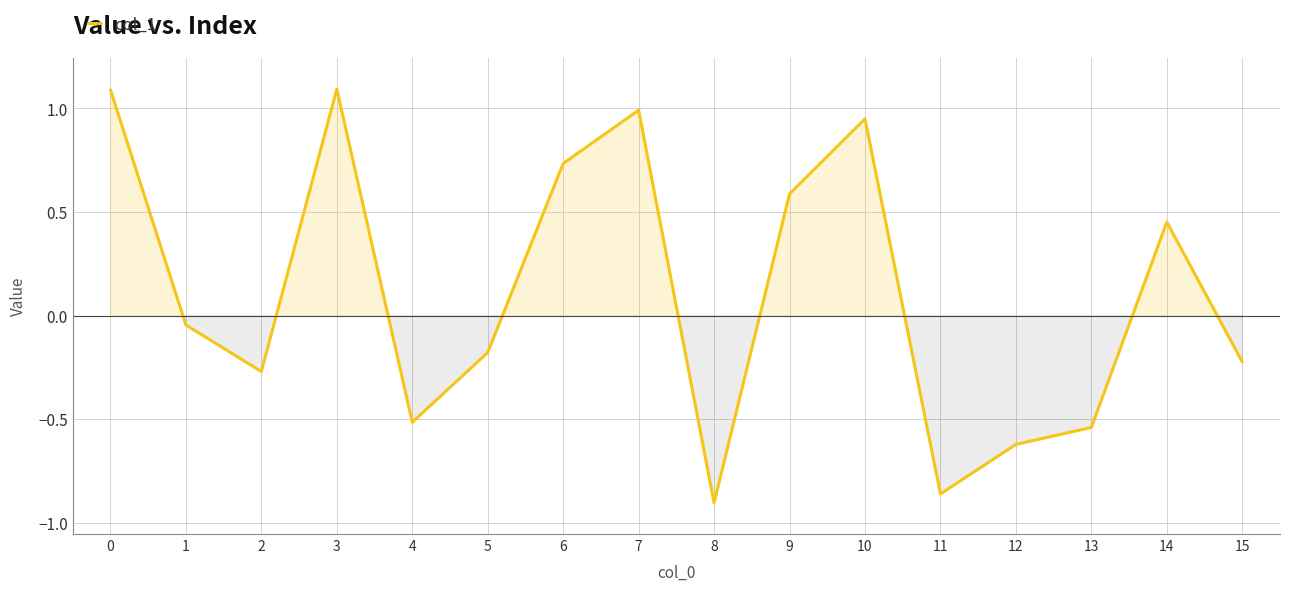

Read the value at 0.

1.1